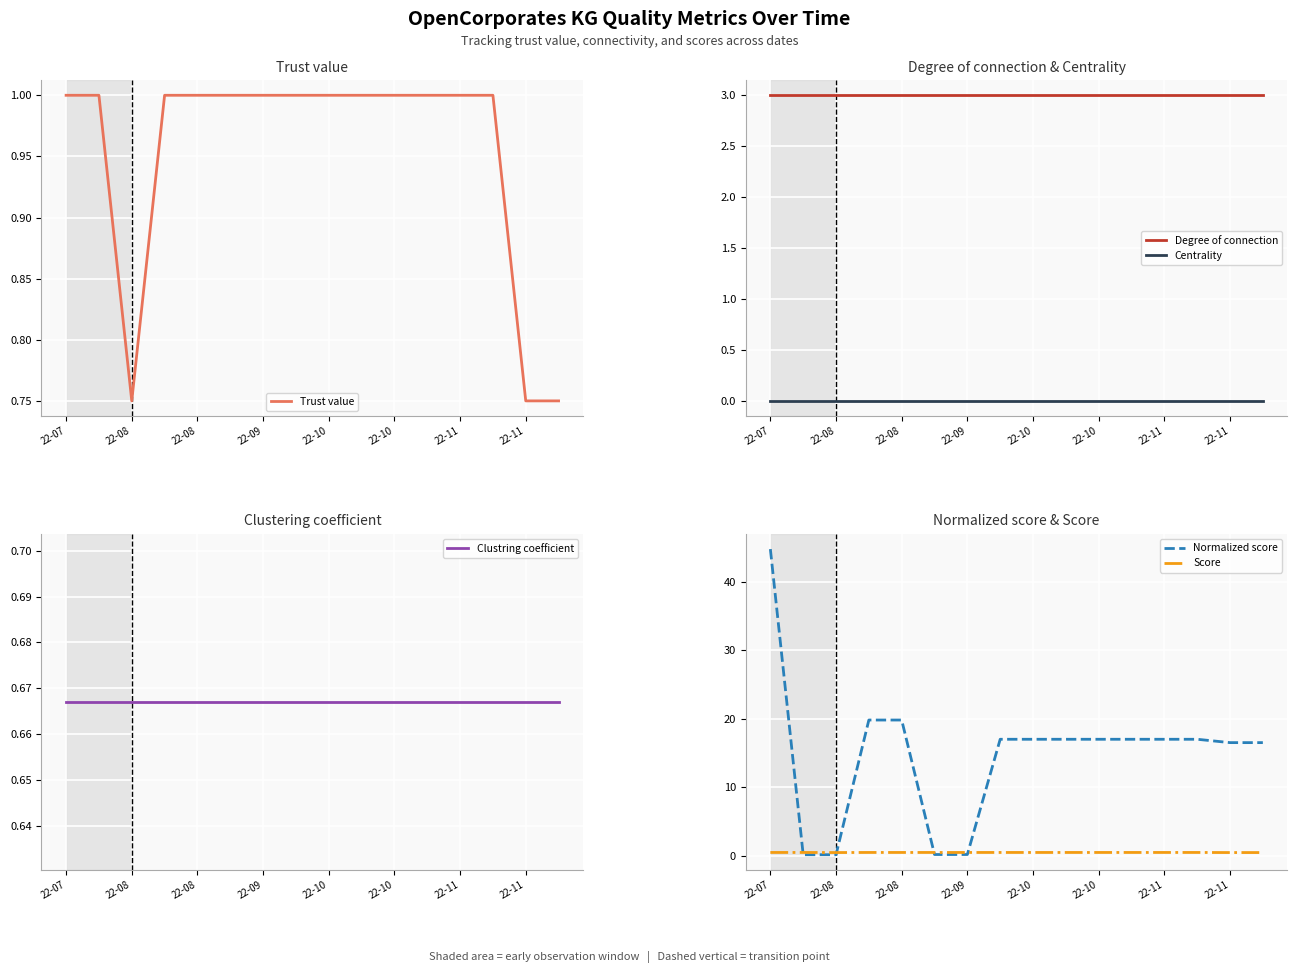

What is the total value across all series at 22-11?

22.1